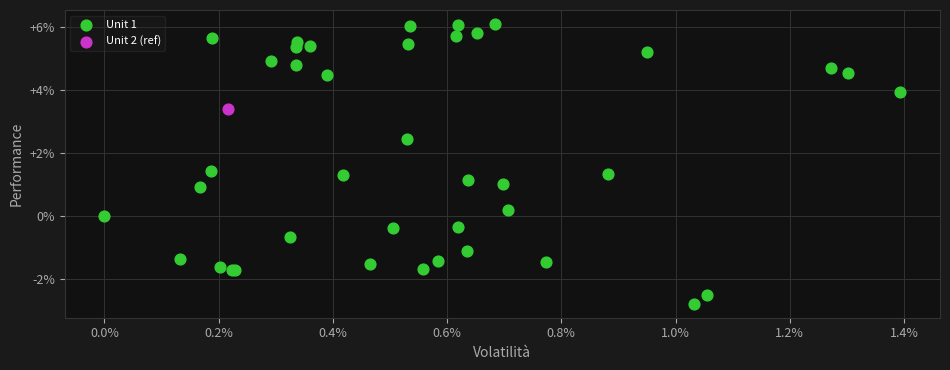

What are all the series names shown in the legend?

Unit 1, Unit 2 (ref)